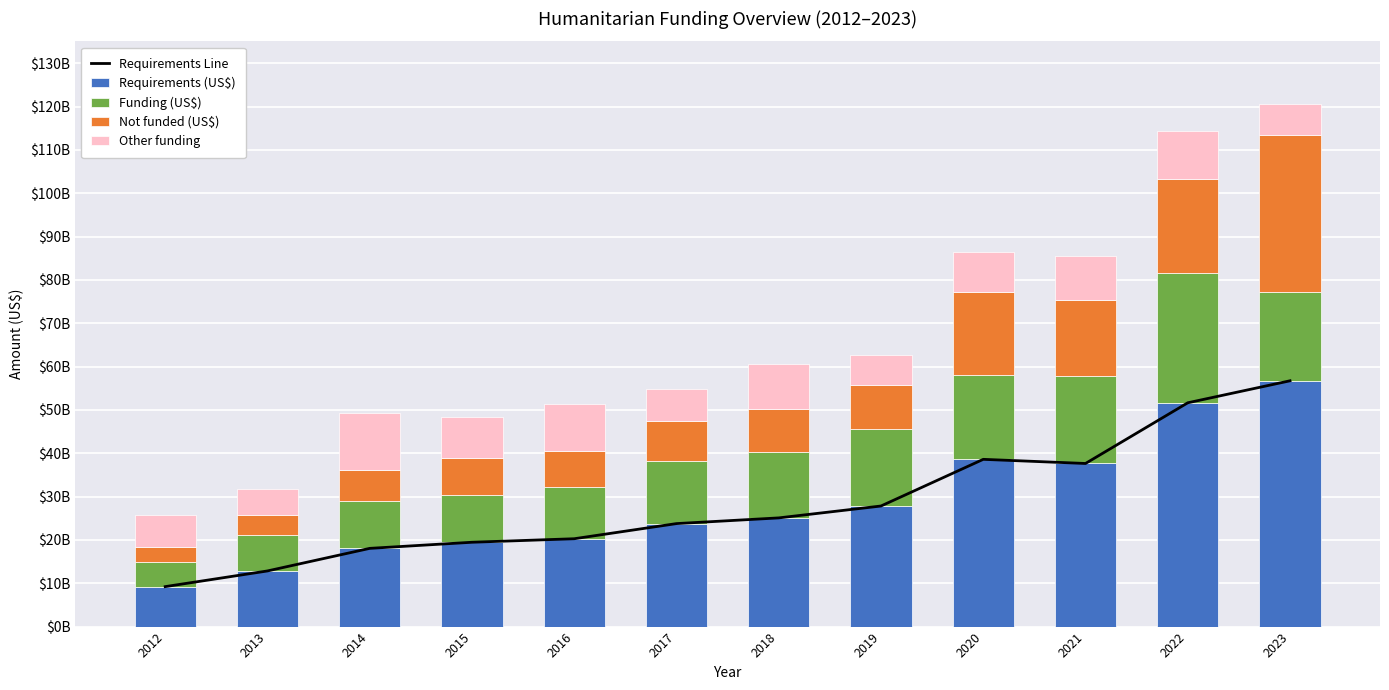

What is the smallest value displayed?

3431907338